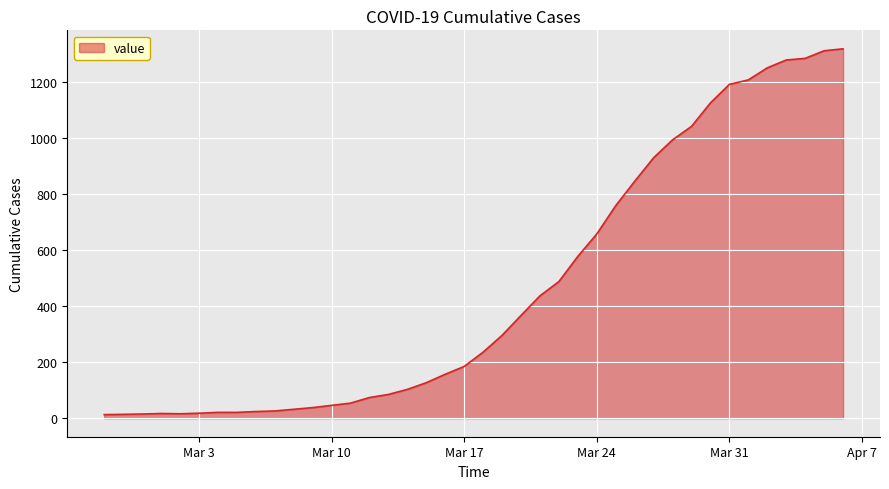

What is the maximum value shown in the chart?

1319